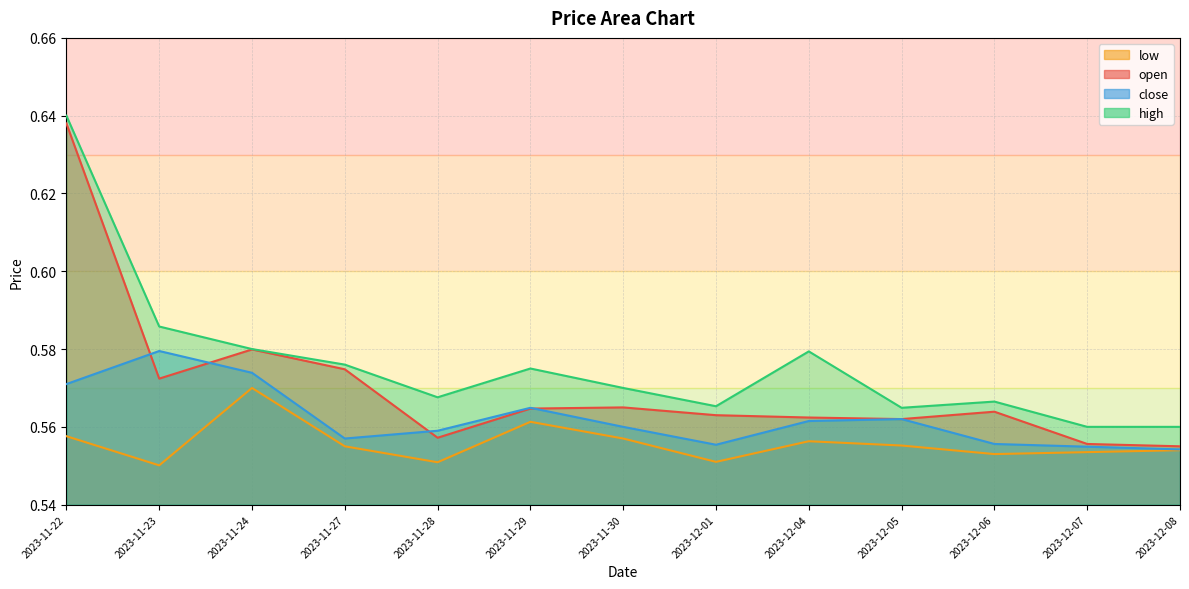

True or false: close and open intersect in this chart.

True